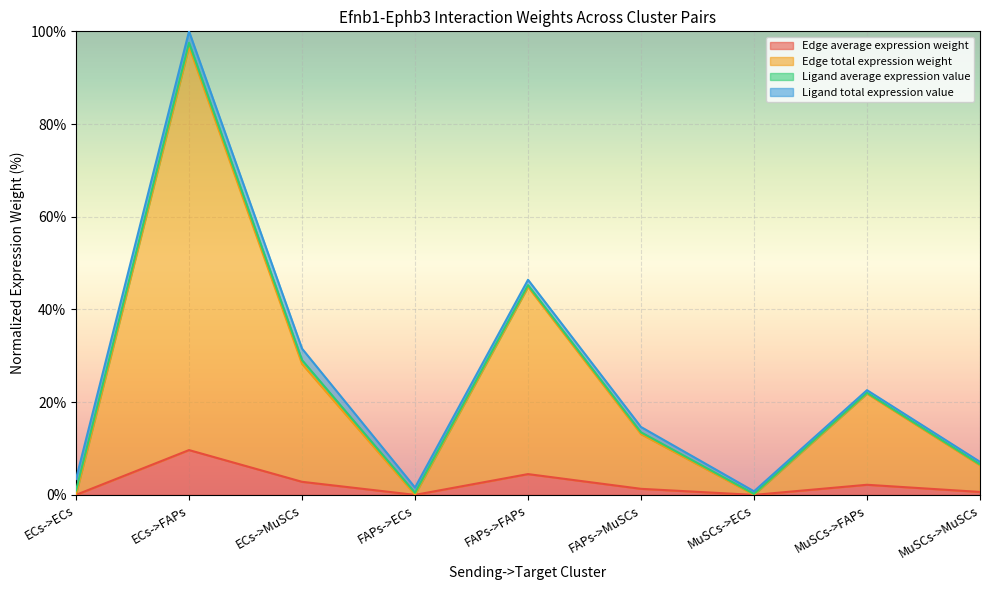

Read the Edge total expression weight value at ECs->FAPs.

96.7